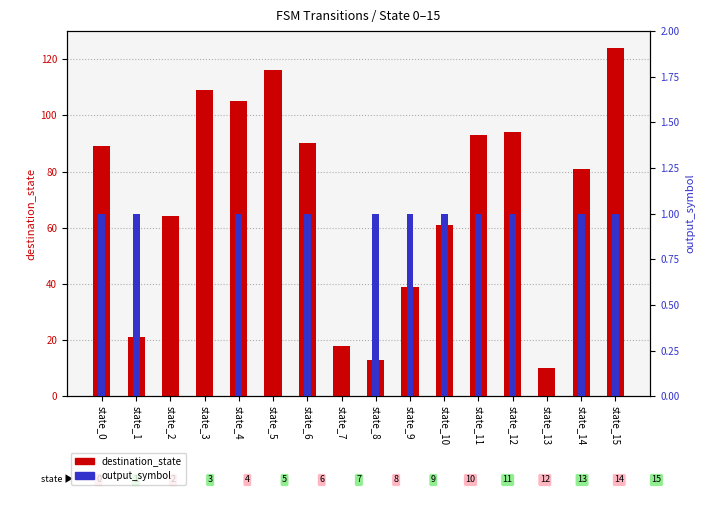

What is the value of the output_symbol bar at the 10th from the left?

1